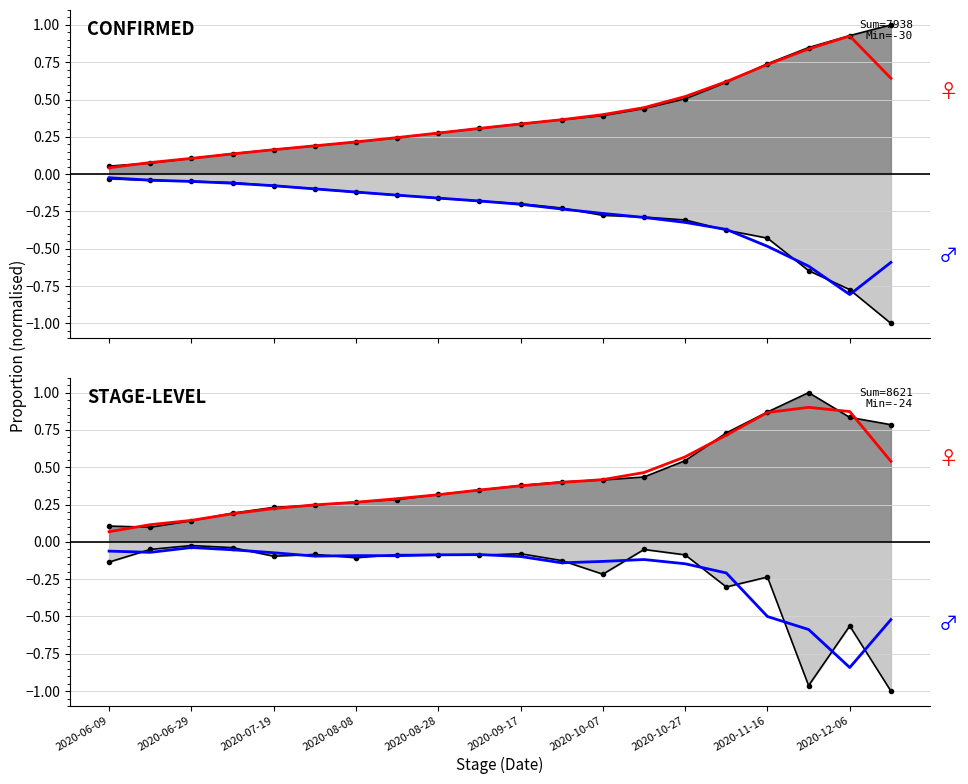

What is the label of the 18th point from the right?

2020-06-29